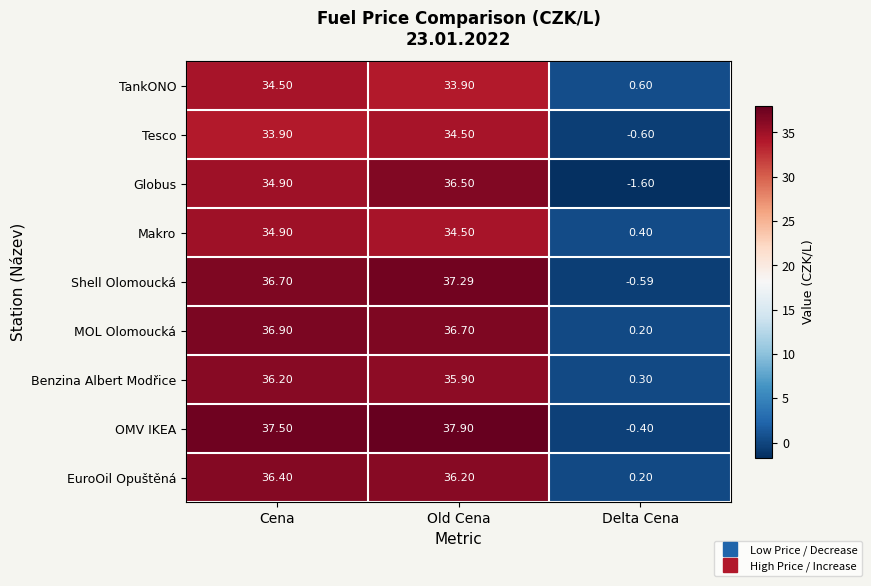

What is the minimum value shown in the chart?

-1.6